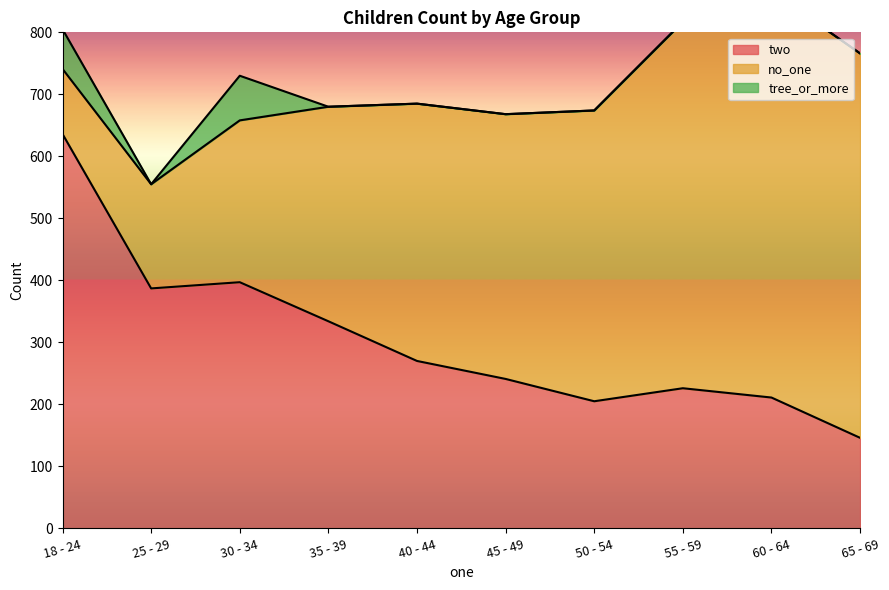

True or false: two and tree_or_more cross at least once.

False